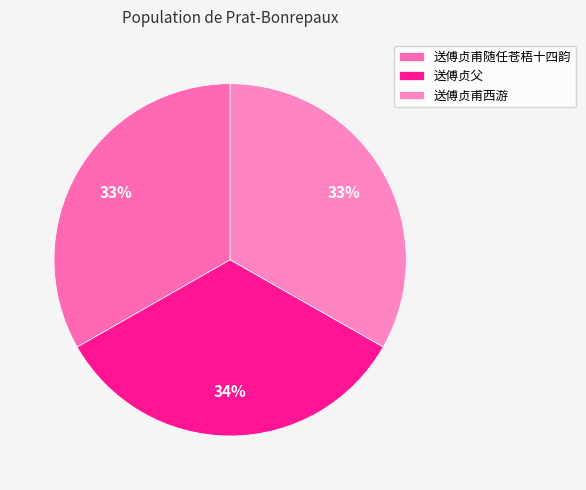

What percentage is the 送傅贞甫西游 slice, to the nearest percent?

33%